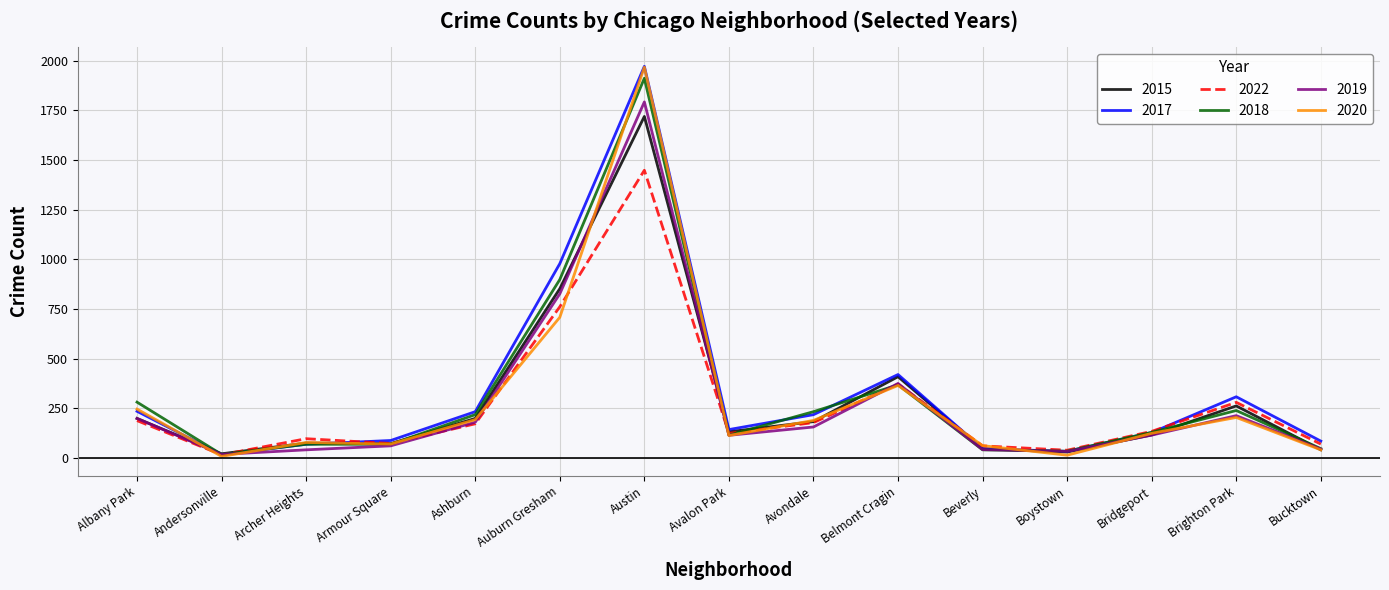

What is the maximum value shown in the chart?

1971